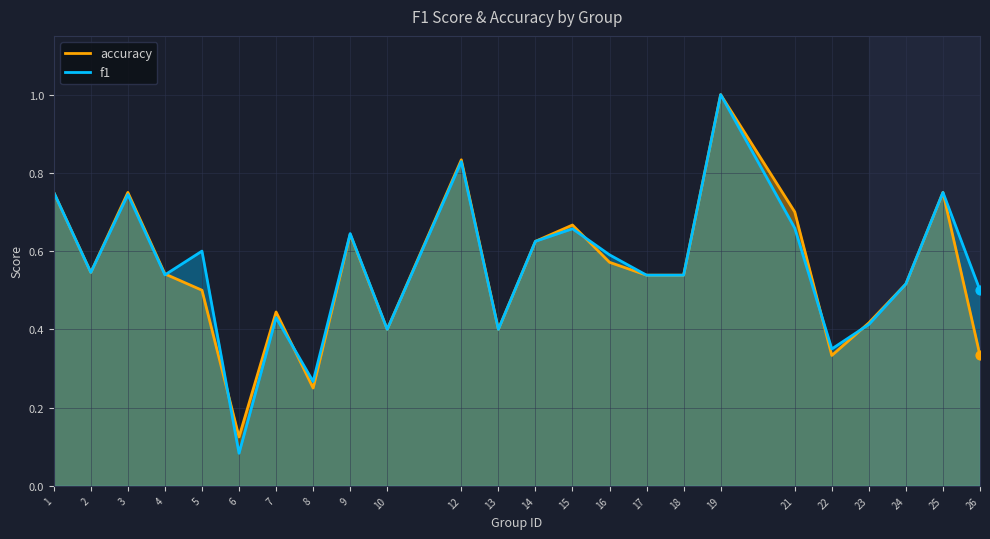

What are all the series names shown in the legend?

accuracy, f1